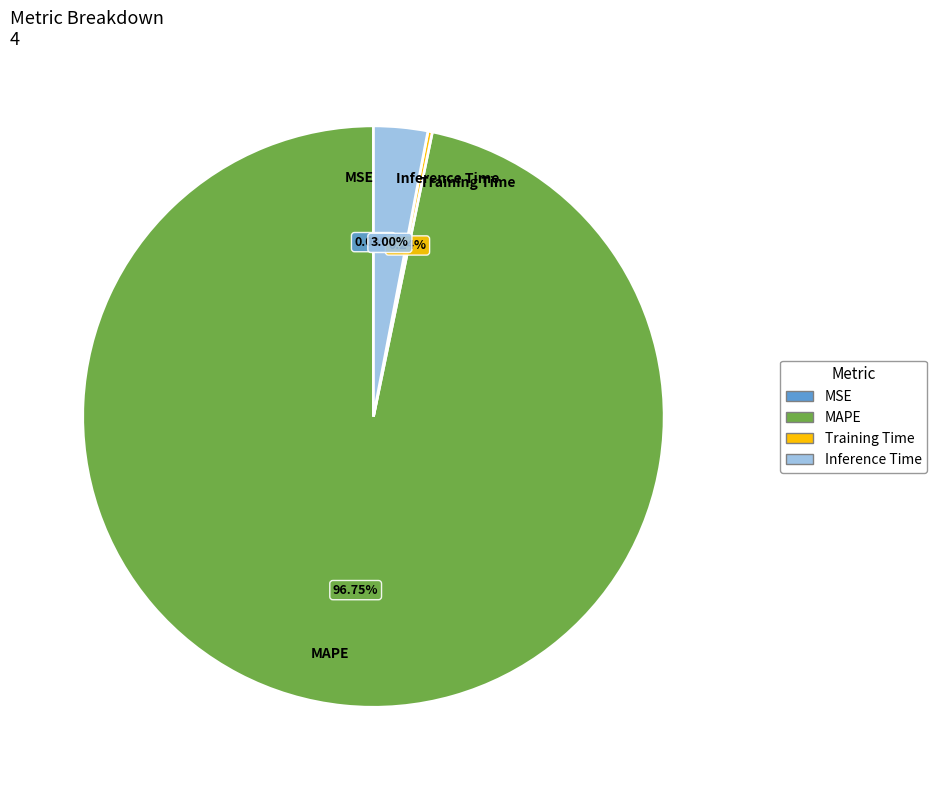

True or false: MAPE accounts for 83% of the total.

False